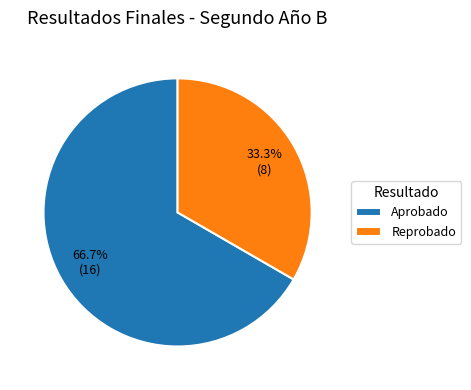

Rank the categories by value from lowest to highest.

Reprobado, Aprobado